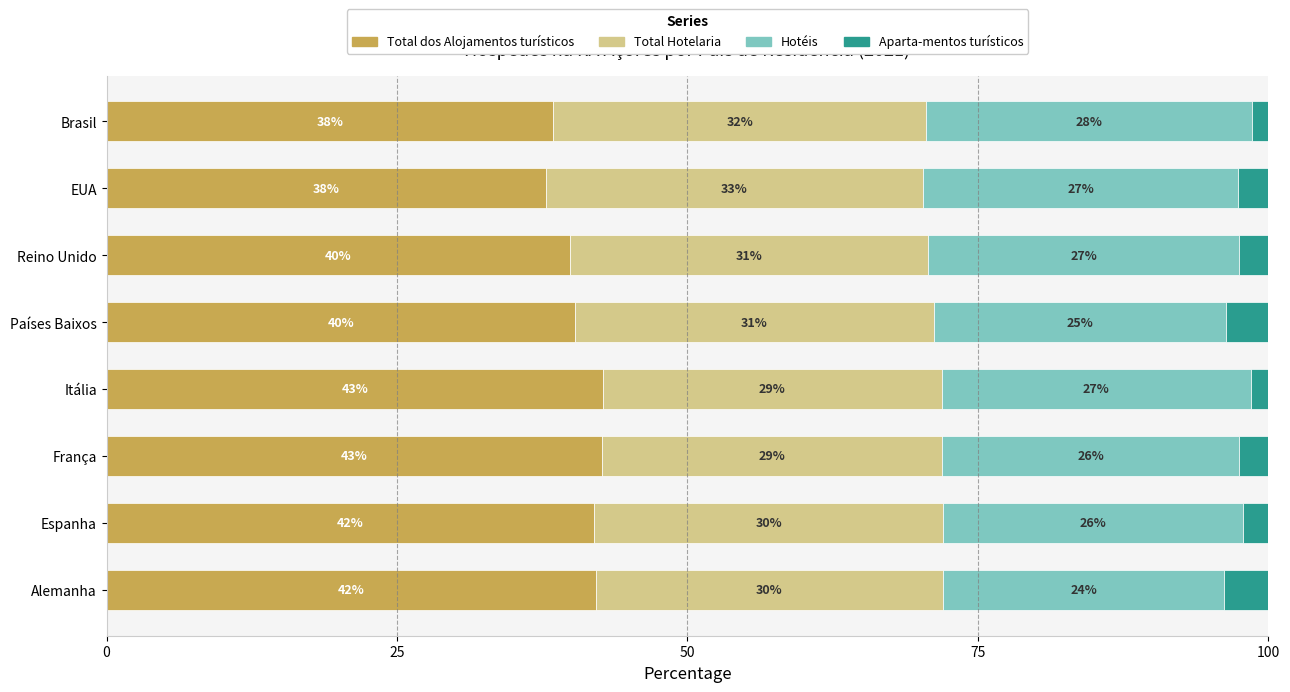

Is it true that Total dos Alojamentos turísticos equals 69.0 at Espanha?

False